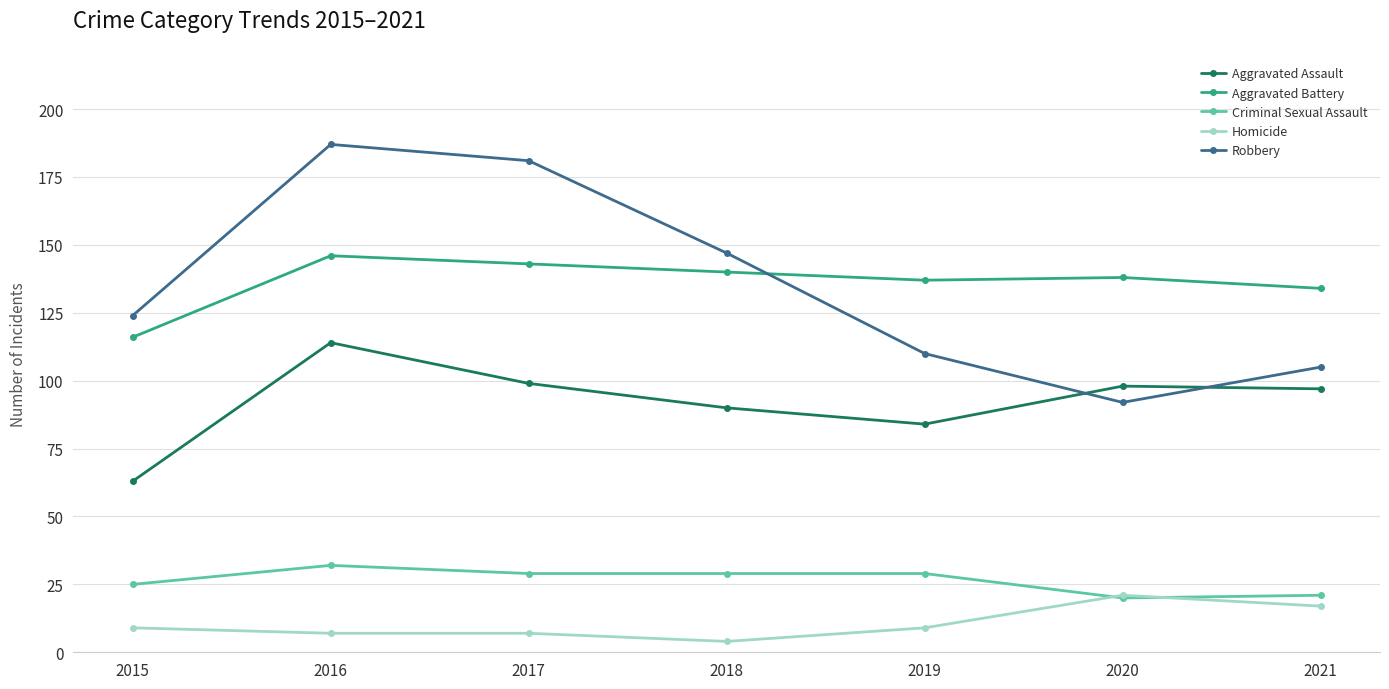

Reading left to right, transcribe all the data shown in this chart.

Aggravated Assault: 2015=63	2016=114	2017=99	2018=90	2019=84	2020=98	2021=97
Aggravated Battery: 2015=116	2016=146	2017=143	2018=140	2019=137	2020=138	2021=134
Criminal Sexual Assault: 2015=25	2016=32	2017=29	2018=29	2019=29	2020=20	2021=21
Homicide: 2015=9	2016=7	2017=7	2018=4	2019=9	2020=21	2021=17
Robbery: 2015=124	2016=187	2017=181	2018=147	2019=110	2020=92	2021=105